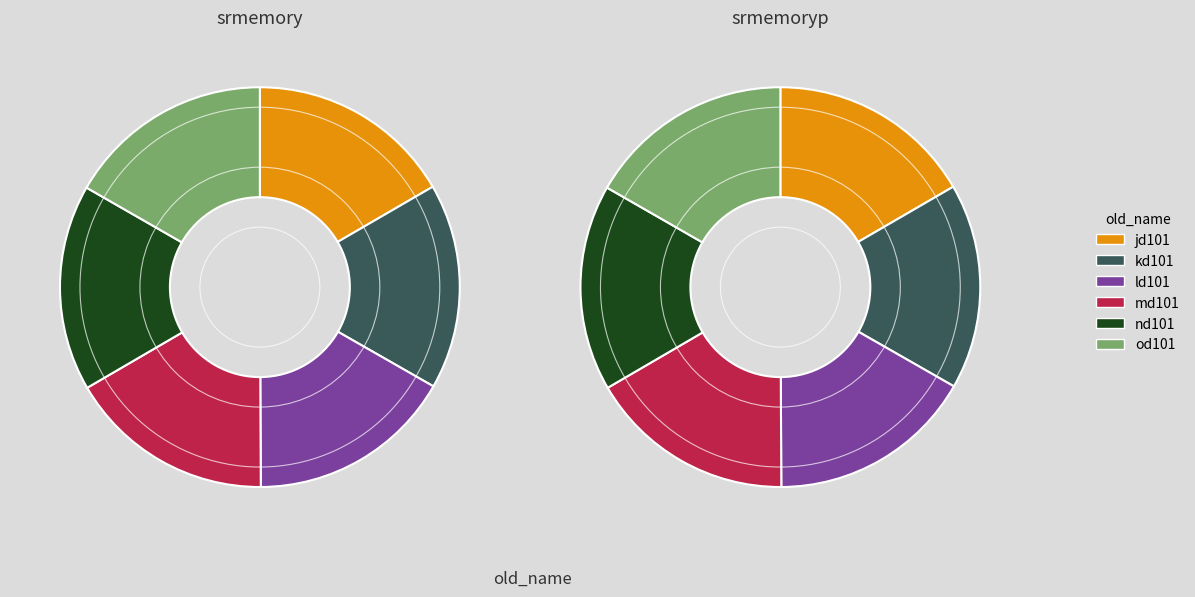

How many segments does this pie chart have?

6